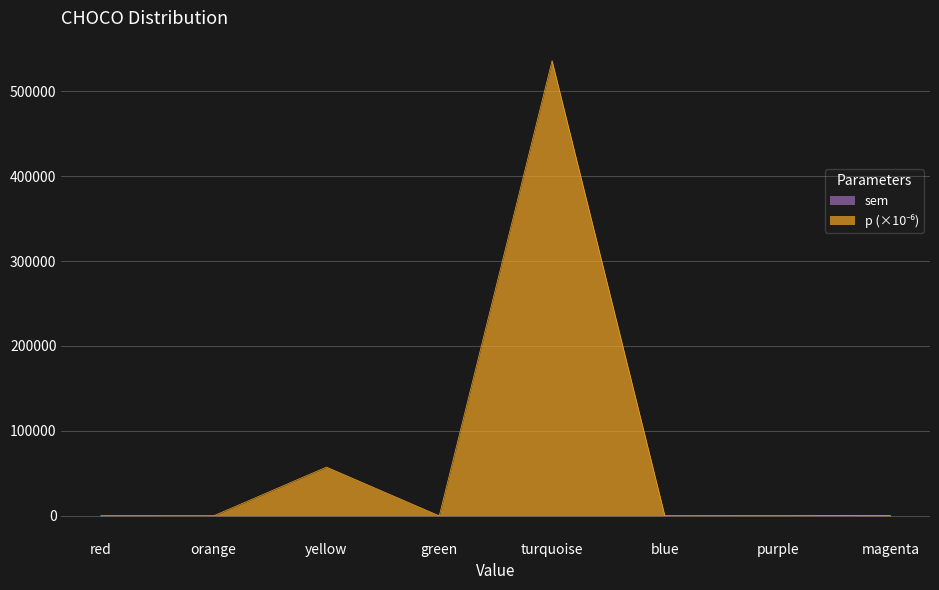

Rank the series at magenta from highest to lowest value.

p, sem